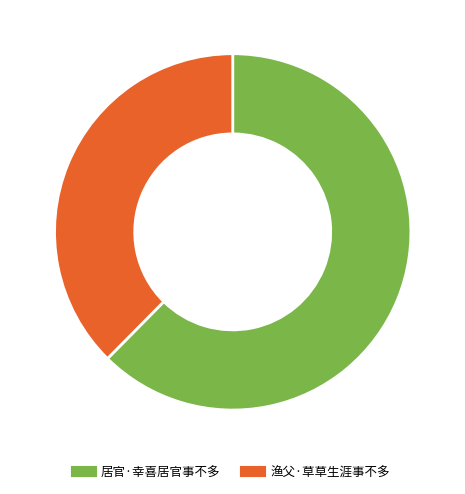

To the nearest percent, what percentage of the pie is 居官·幸喜居官事不多?

62%